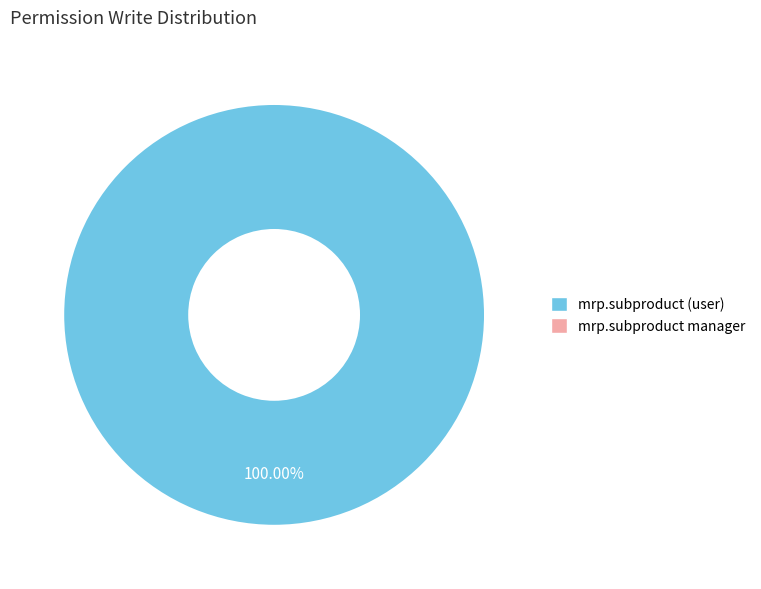

Is there any slice that represents more than half of the pie?

Yes